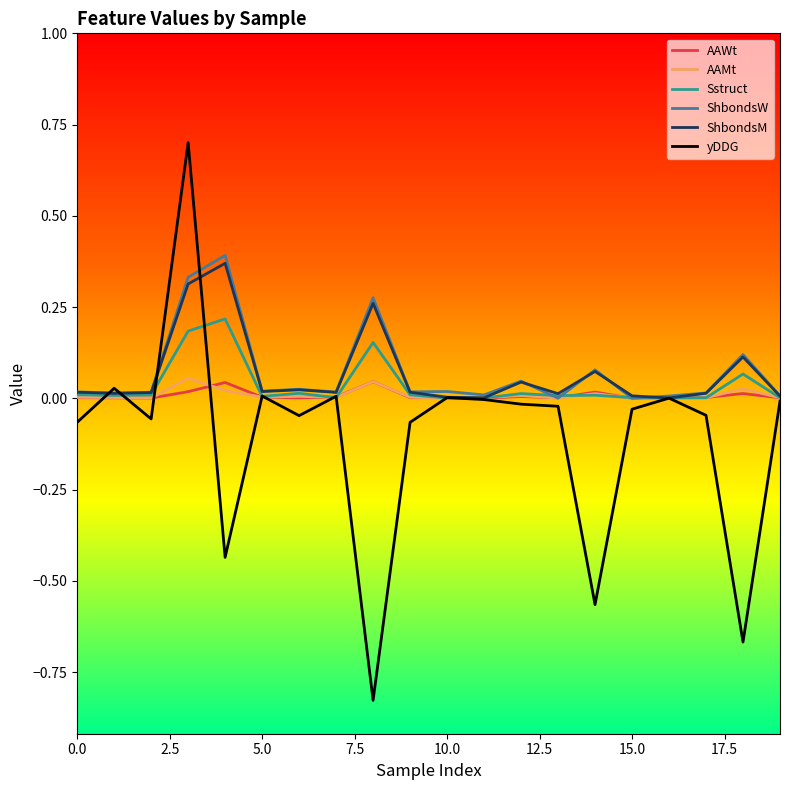

What is the maximum value for yDDG?

0.7